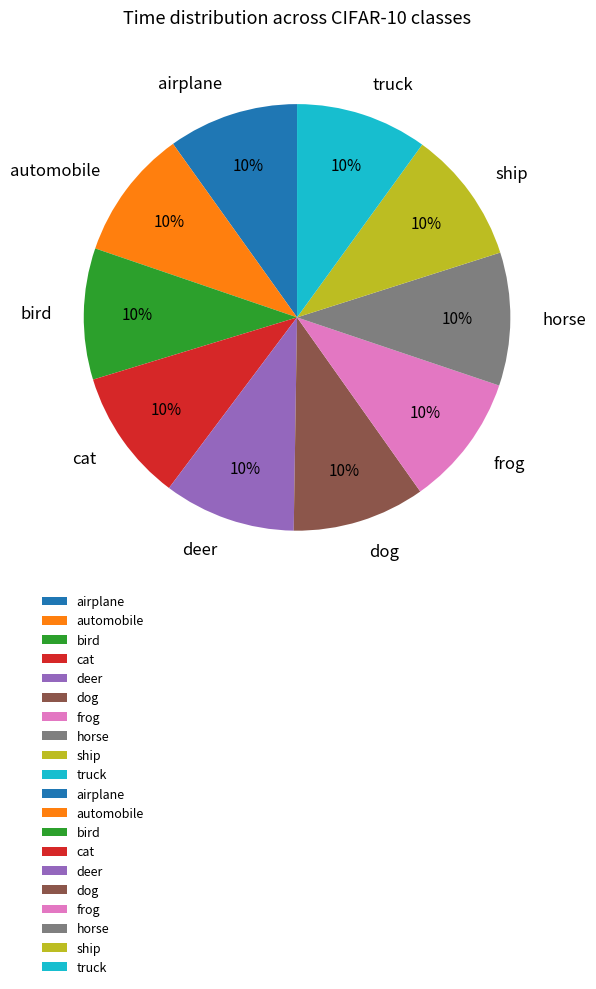

True or false: truck accounts for 4% of the total.

False